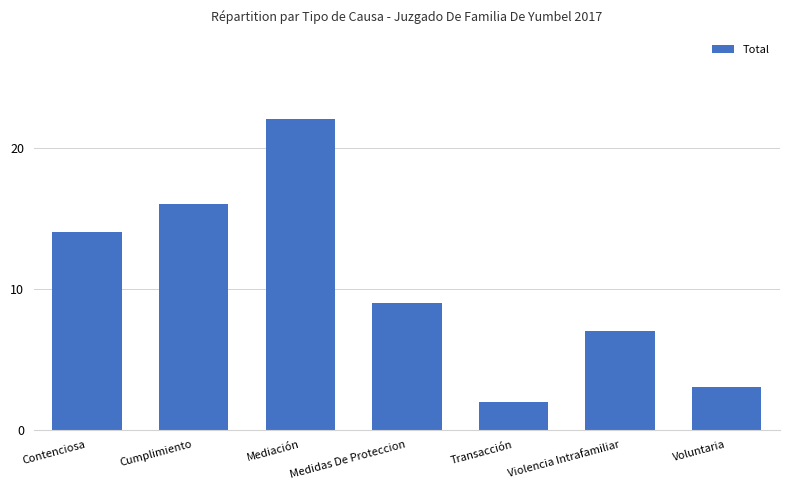

What is the minimum value shown in the chart?

2